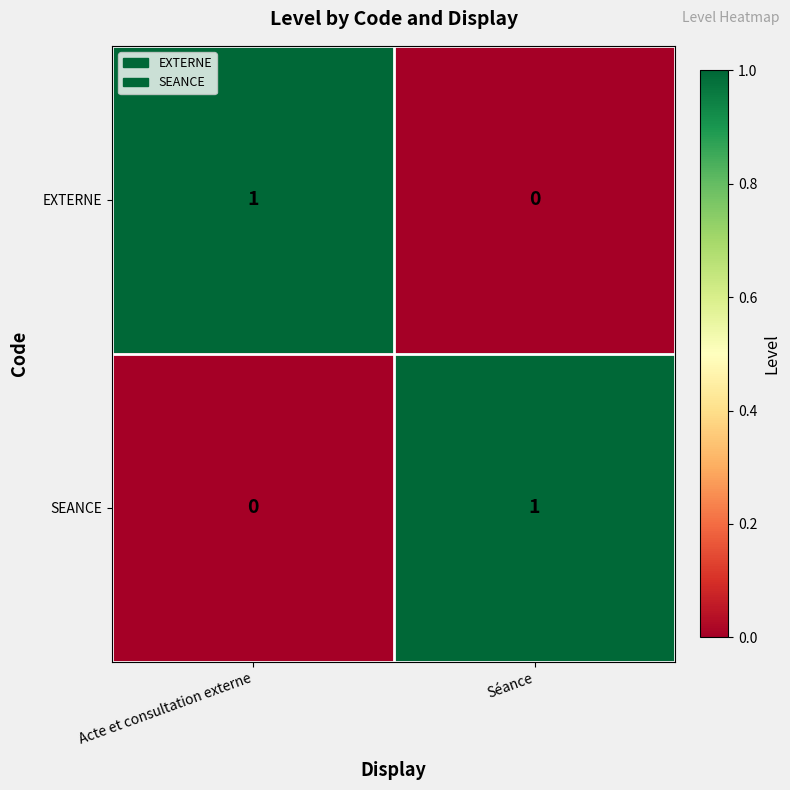

What is the total value across all series at Acte et consultation externe?

1